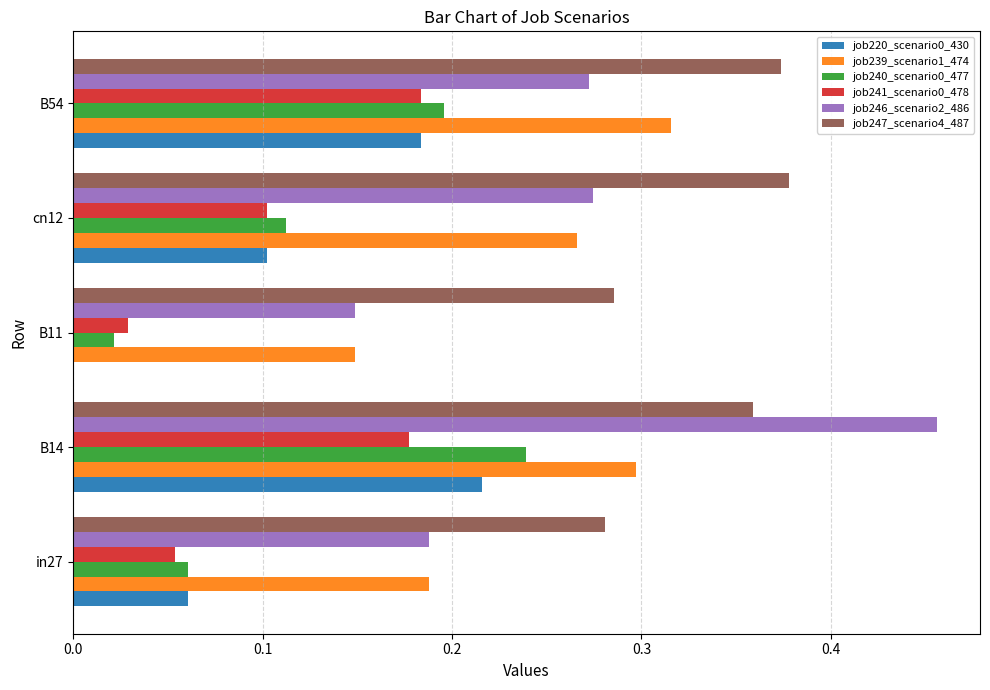

What is the total value across all series at B14?

1.7